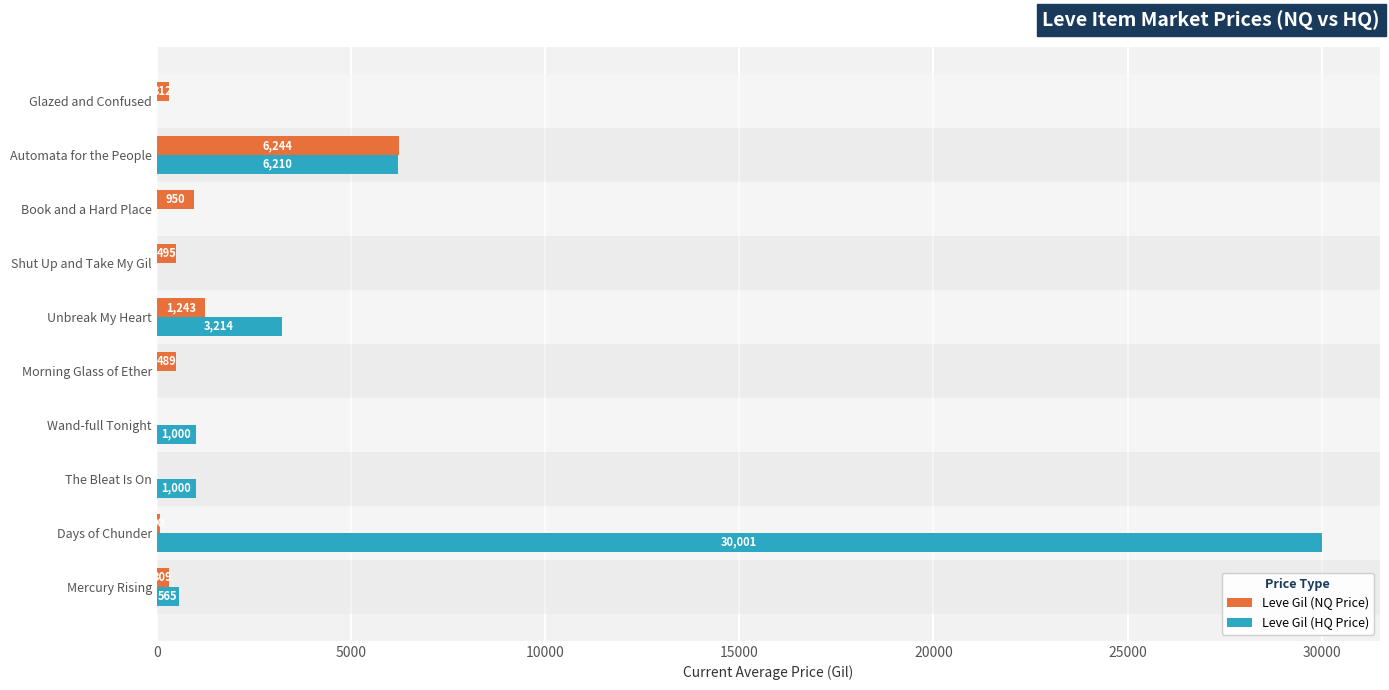

At which category is the sum across all series the highest?

Days of Chunder